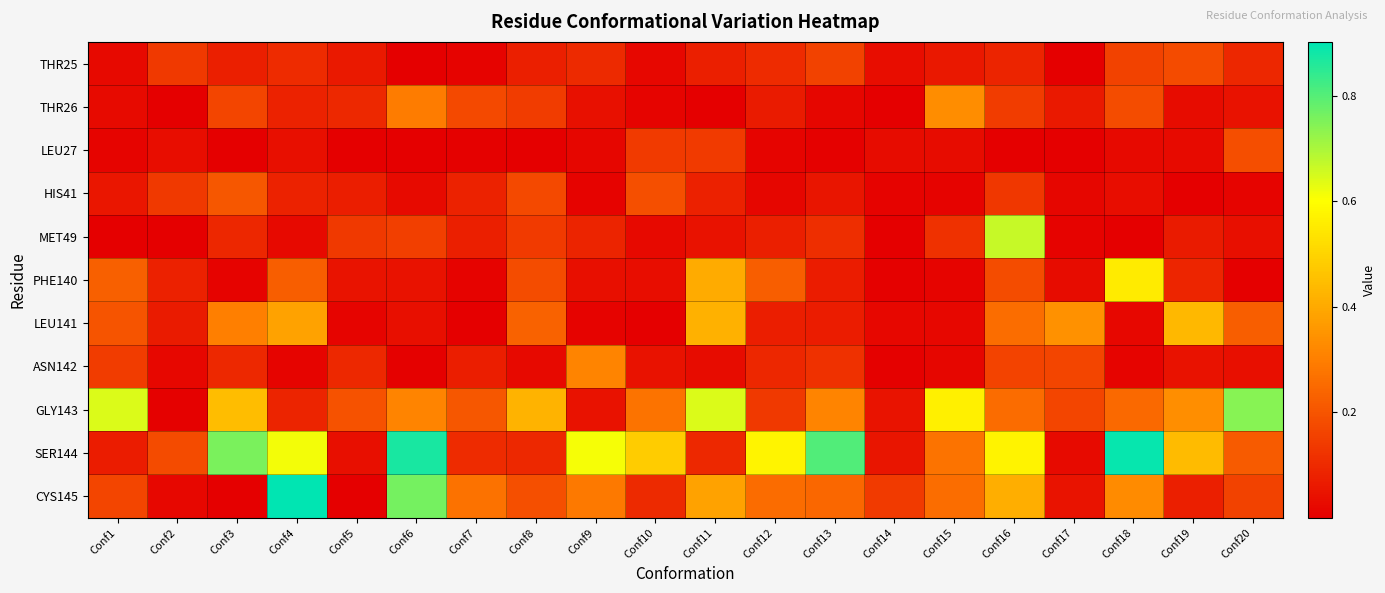

Rank the series by their maximum value, from highest to lowest.

CYS145, SER144, GLY143, MET49, PHE140, LEU141, THR26, ASN142, HIS41, LEU27, THR25